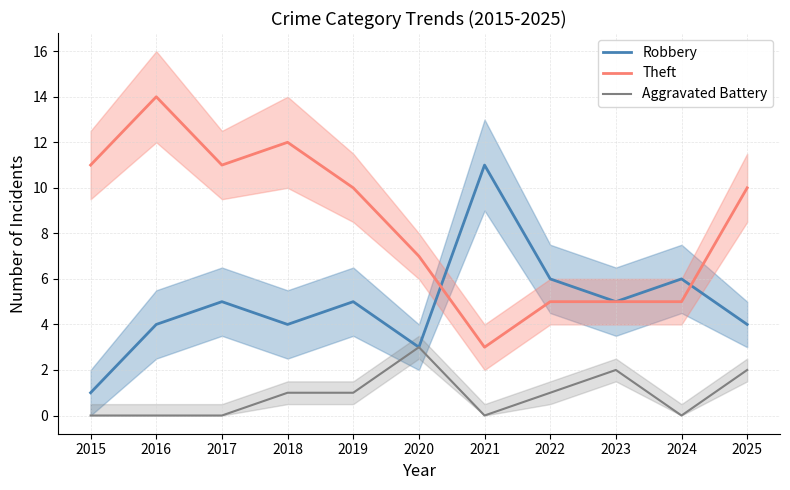

How many interior local valleys does the Robbery series have?

3